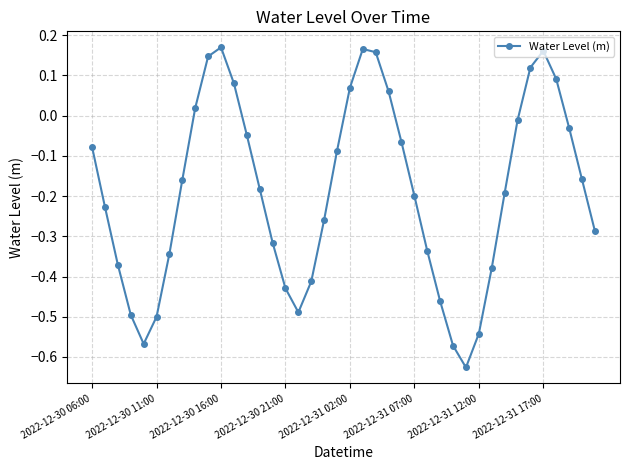

What is the difference between the second highest and minimum values?

0.8